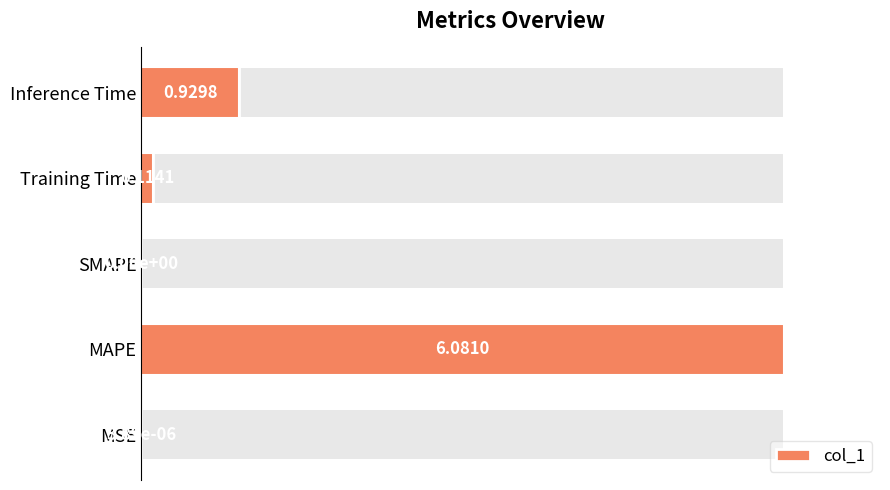

Are the bars grouped side by side (vs. stacked)?

No